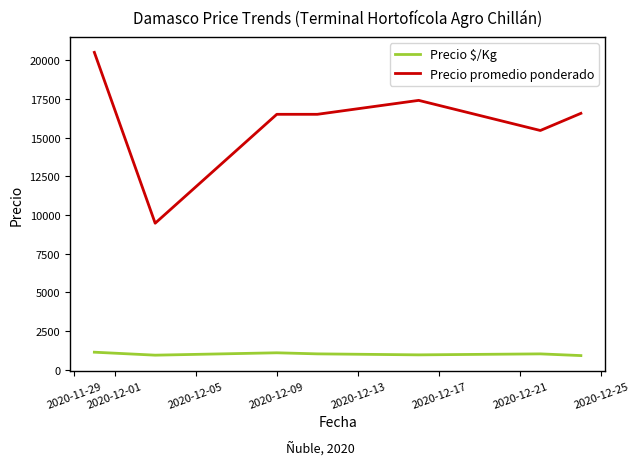

Which series has the largest total across all categories?

Precio promedio ponderado